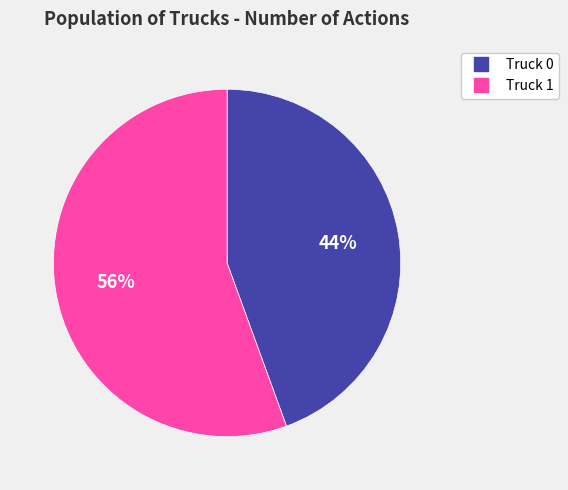

What is the ratio of the value at Truck 0 to the value at Truck 1?

0.8